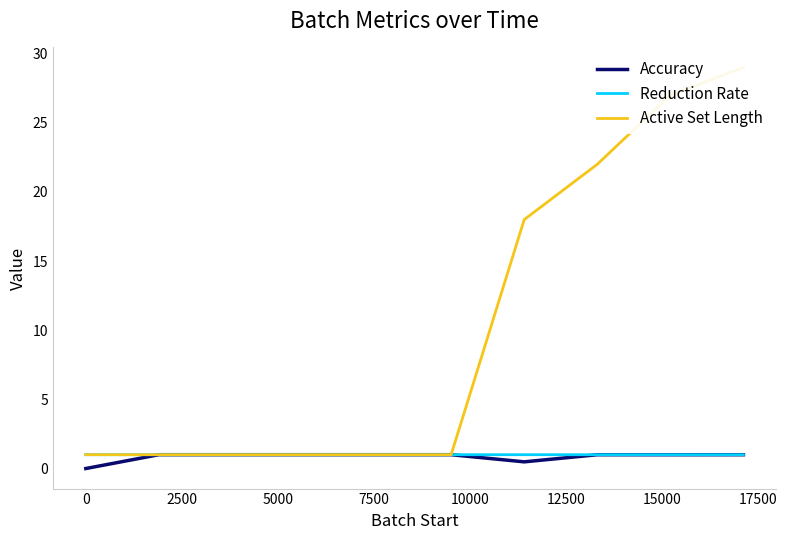

What is the minimum value for Reduction Rate?

1.0